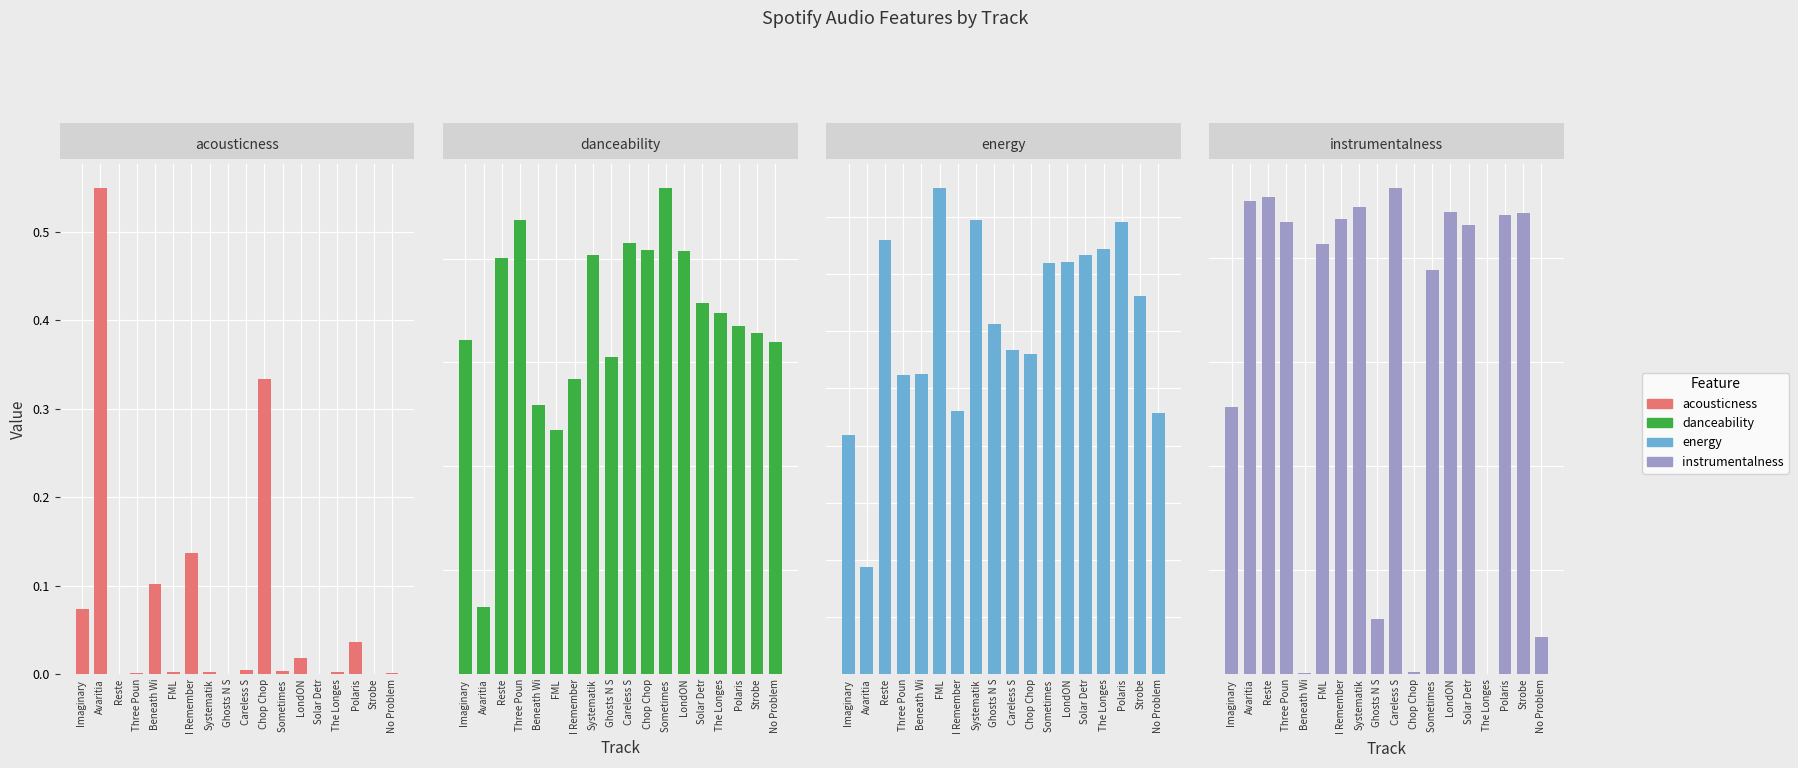

How many bars are there in each group?

4